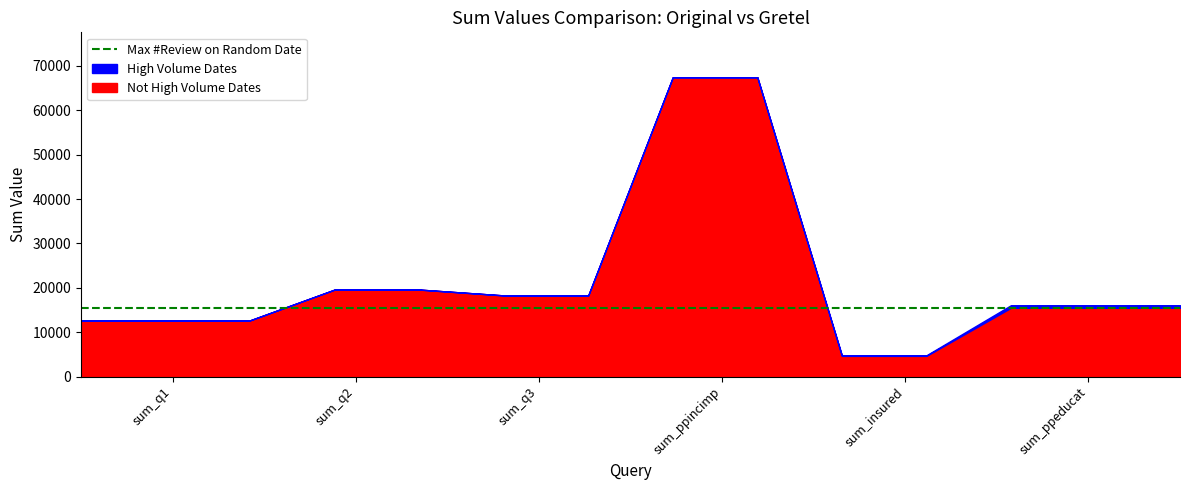

Reading right to left, list all the values displayed in this chart.

sum_values: 15496	4662	67447	18290	19603	12675
gretel_sum_values: 16080	4795	62945	12447	13277	12271